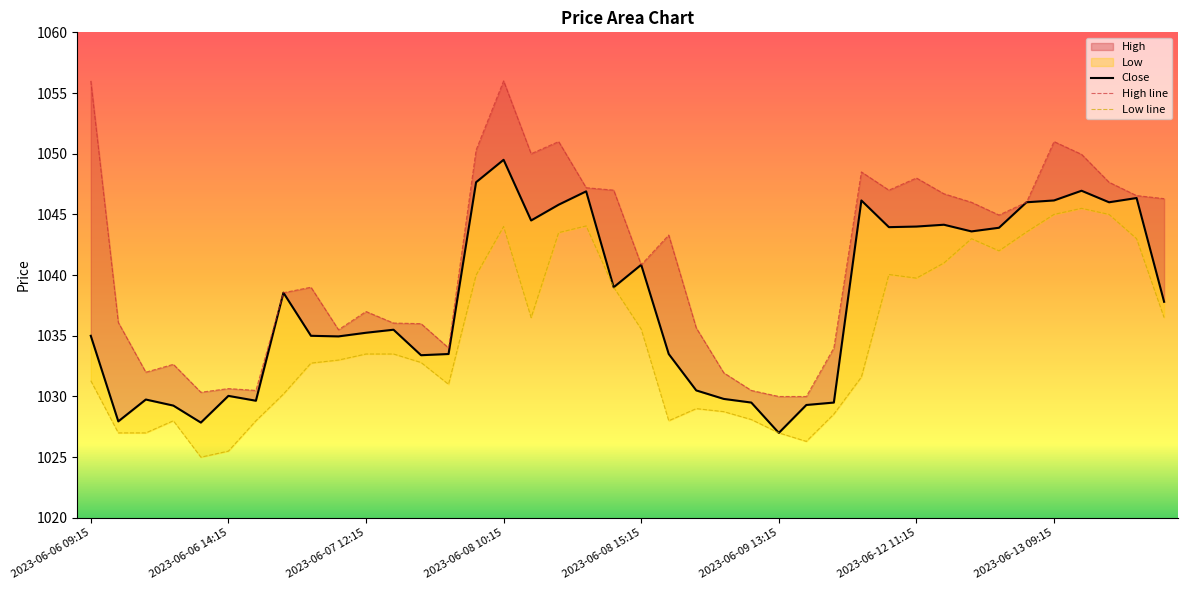

What are all the series names shown in the legend?

Close, High, Low